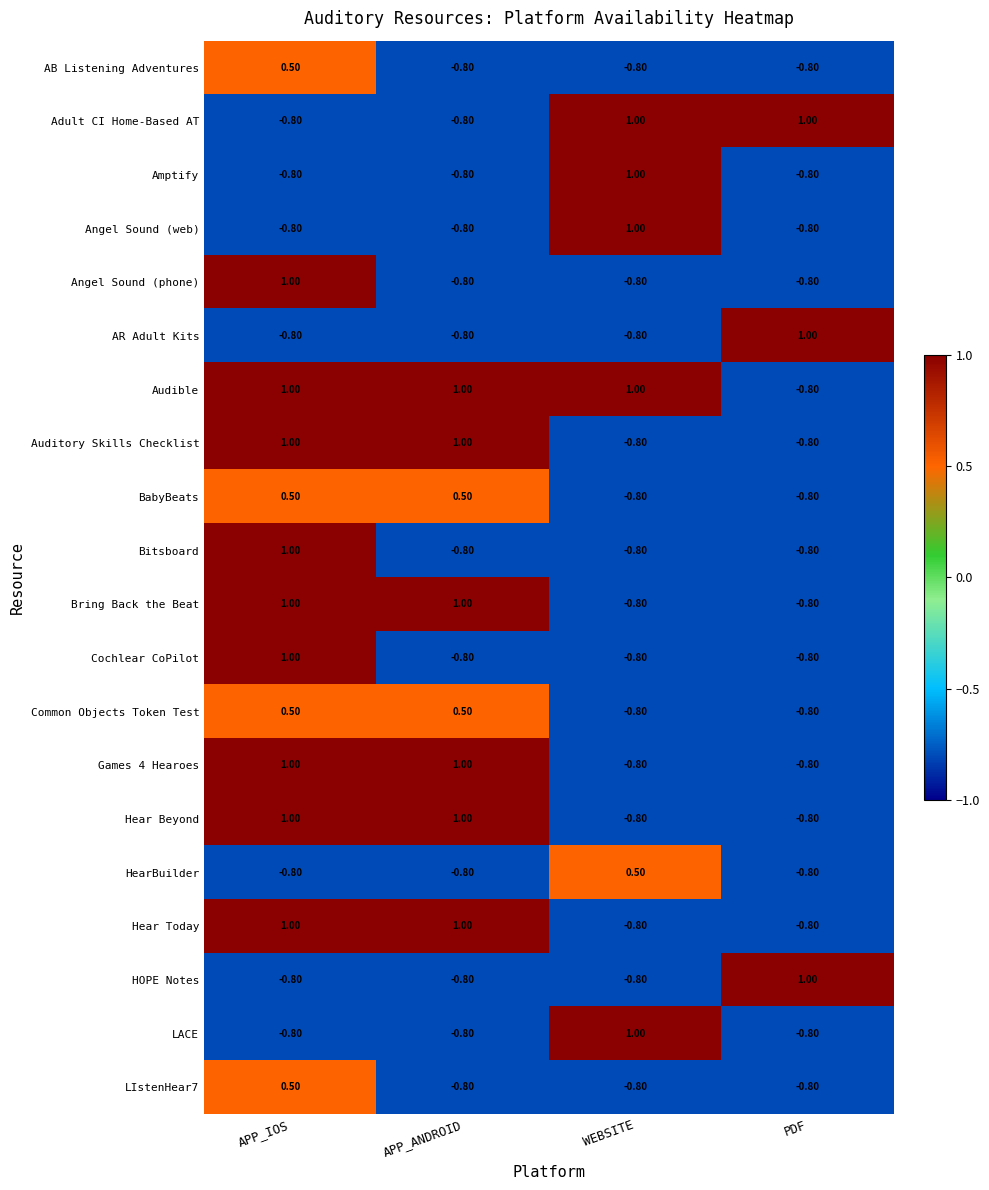

Which category has the highest value in the AB Listening Adventures series?

APP_IOS